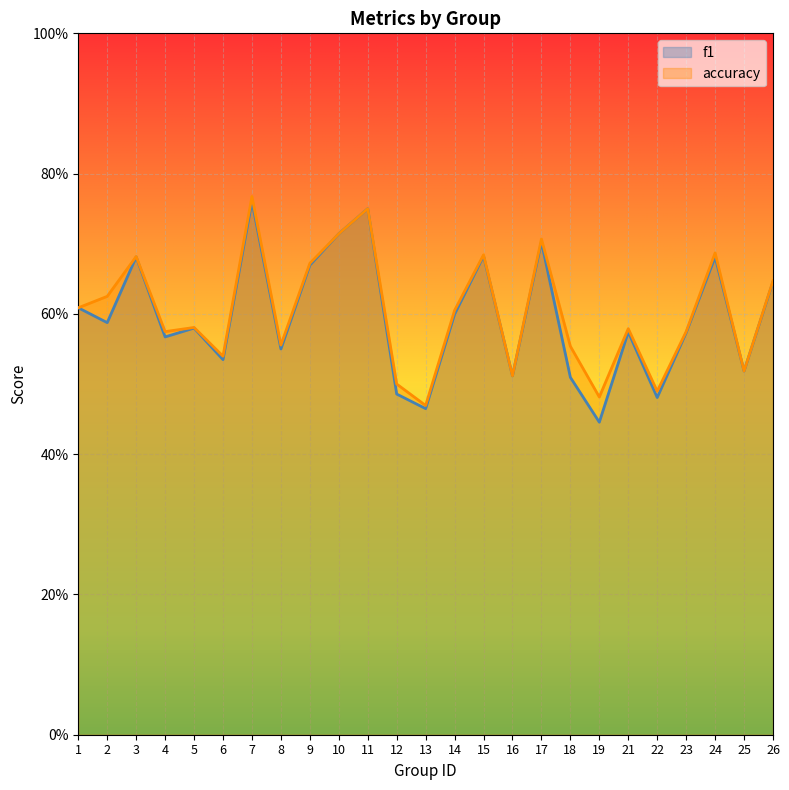

Where is the first local maximum for accuracy?

3